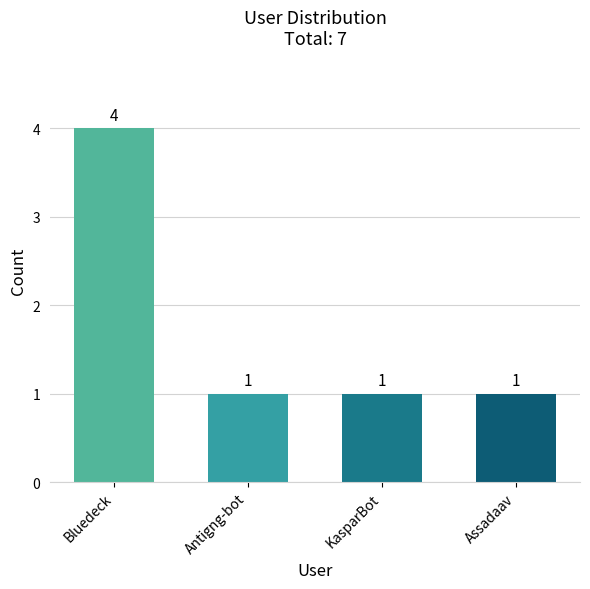

Reading left to right, list all the values displayed in this chart.

4	1	1	1